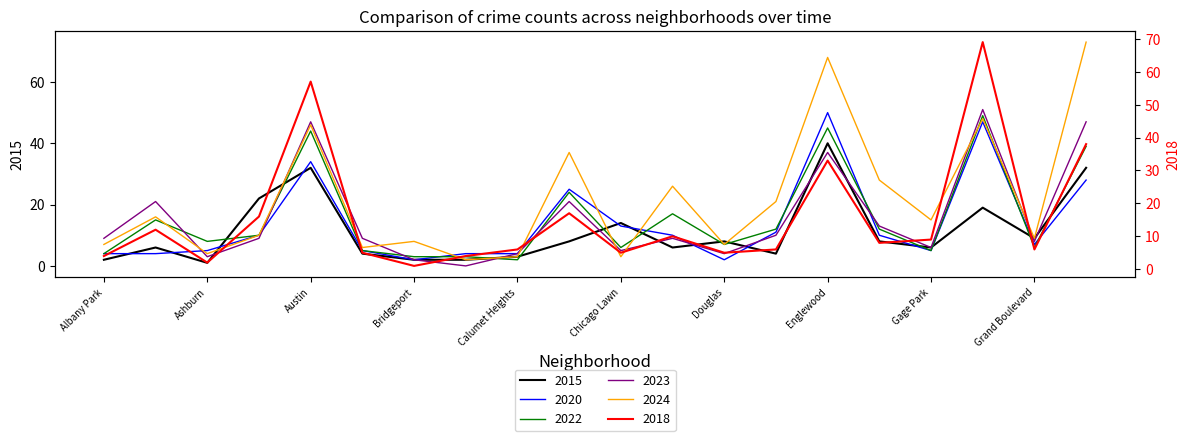

The 2018 series shows 3 at Grand Boulevard. True or false?

False